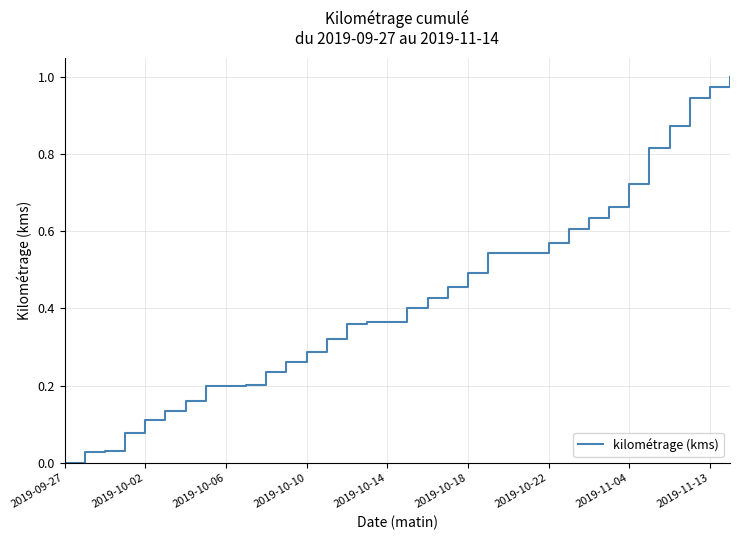

How many lines are shown in the chart?

1